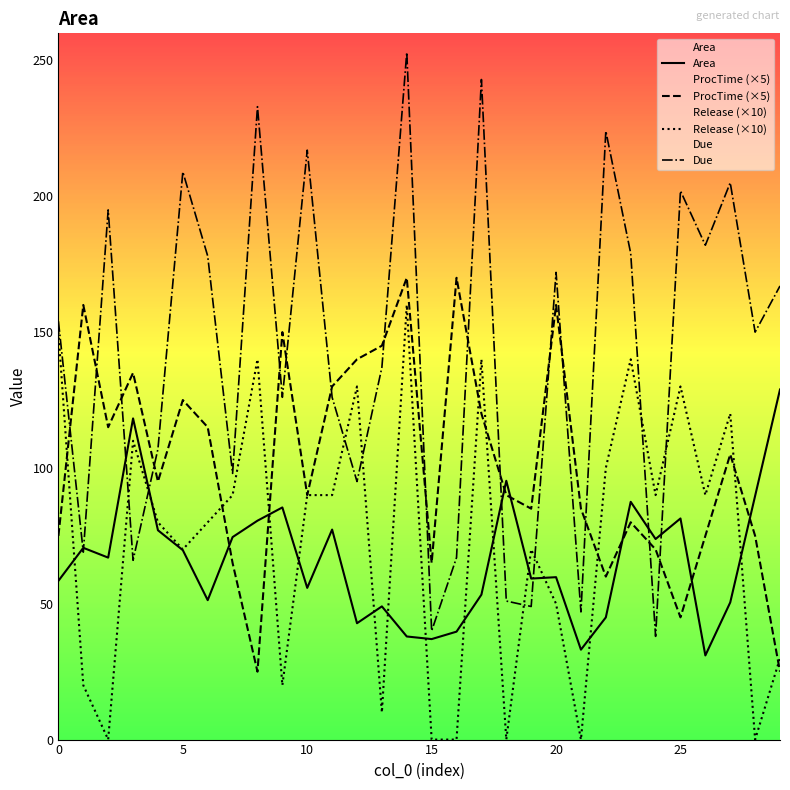

Is the value of ProcTime (×5) at 21 greater than the value of Due at 11?

No